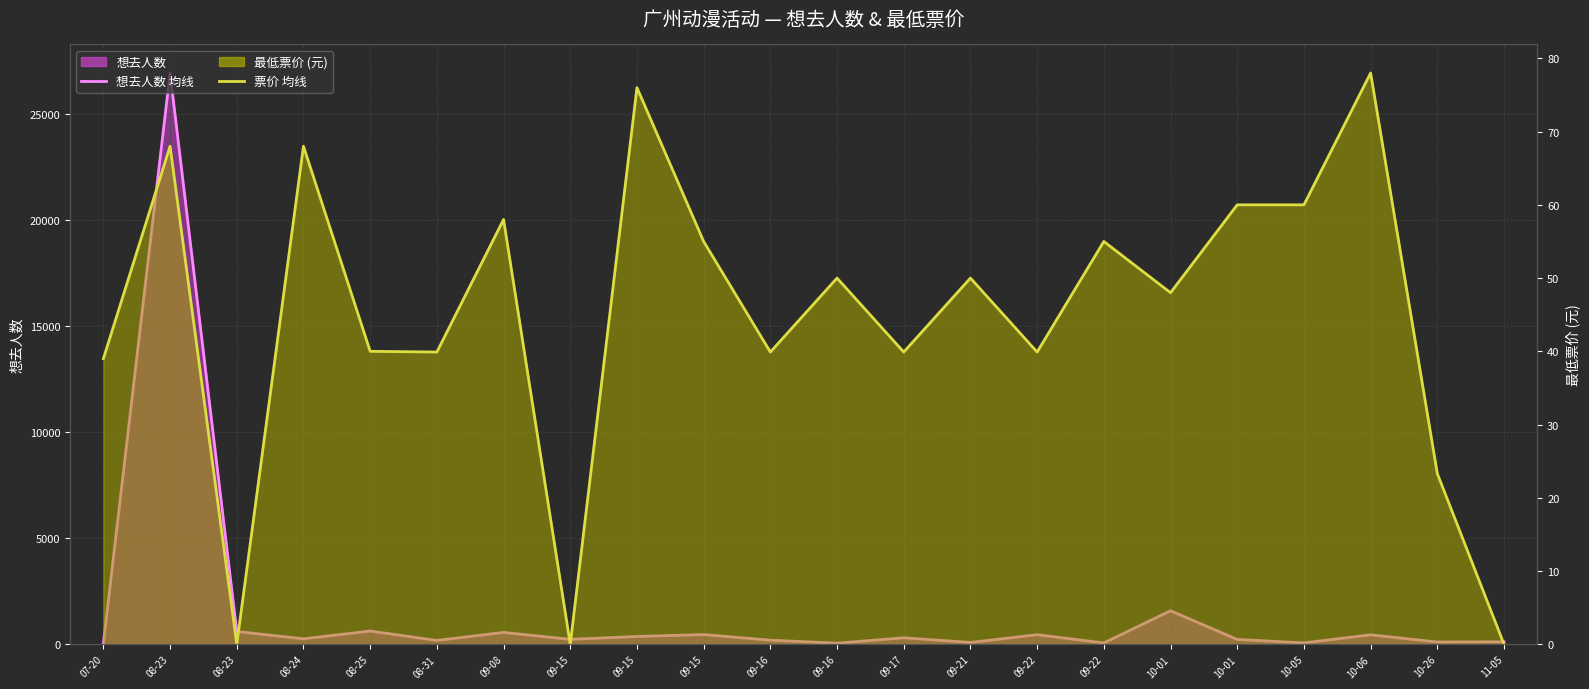

Rank the categories by 最低票价 value from highest to lowest.

10-06, 09-15, 08-23, 08-24, 10-01, 10-05, 09-08, 09-15, 09-22, 09-16, 09-21, 10-01, 08-25, 08-31, 09-16, 09-17, 09-22, 07-20, 10-26, 08-23, 09-15, 11-05